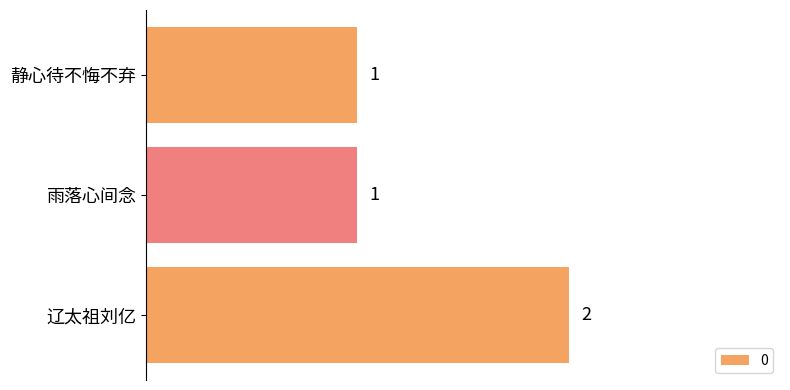

What is the sum of the values at 静心待不悔不弃 and 雨落心间念?

2